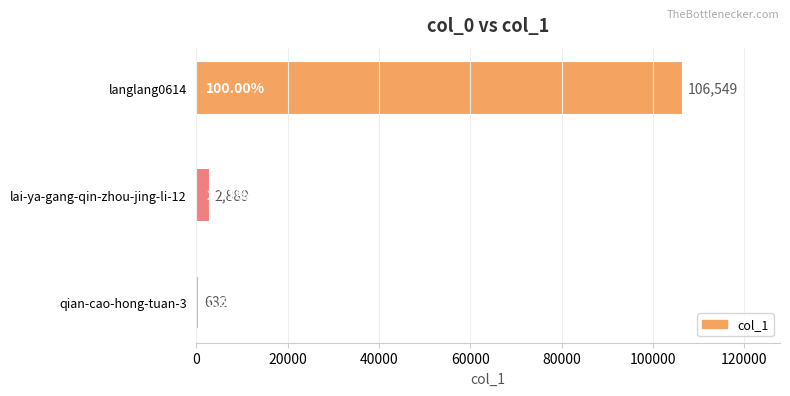

What is the sum of the values at lai-ya-gang-qin-zhou-jing-li-12 and qian-cao-hong-tuan-3?

3571